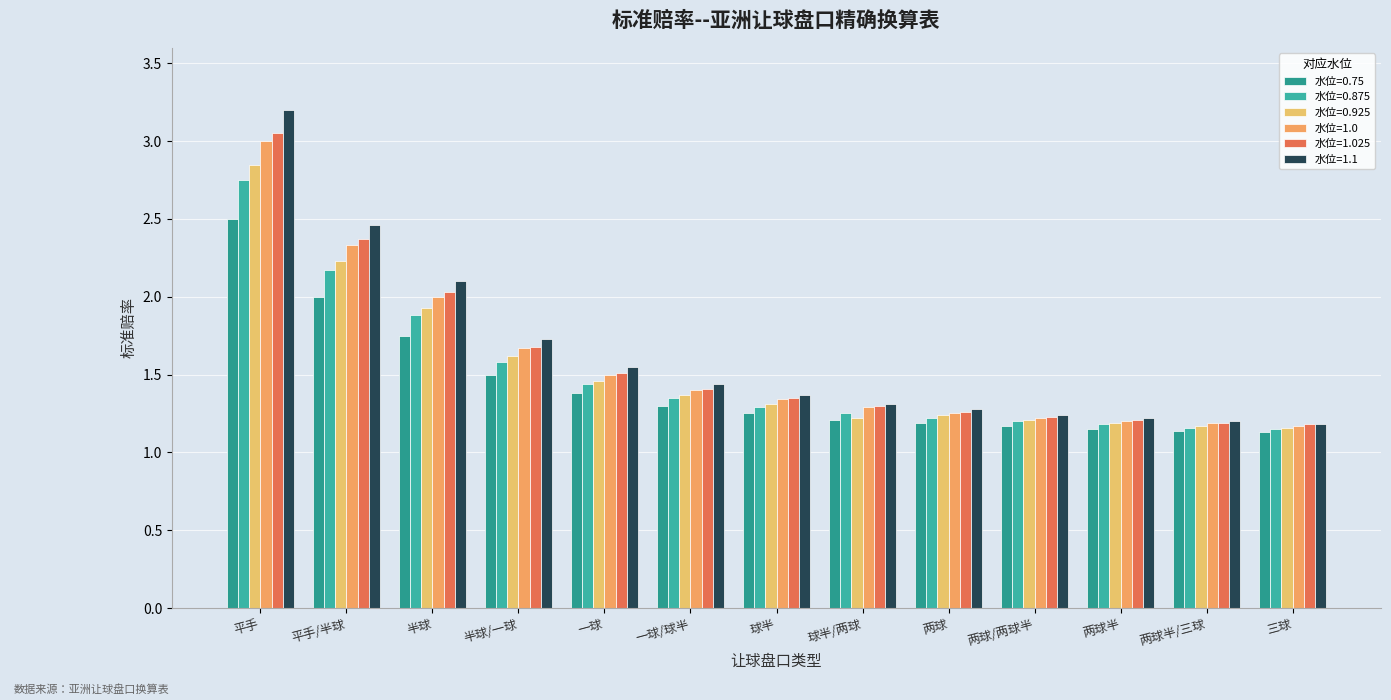

The value of 水位=0.75 at 平手 is 2.5. True or false?

True